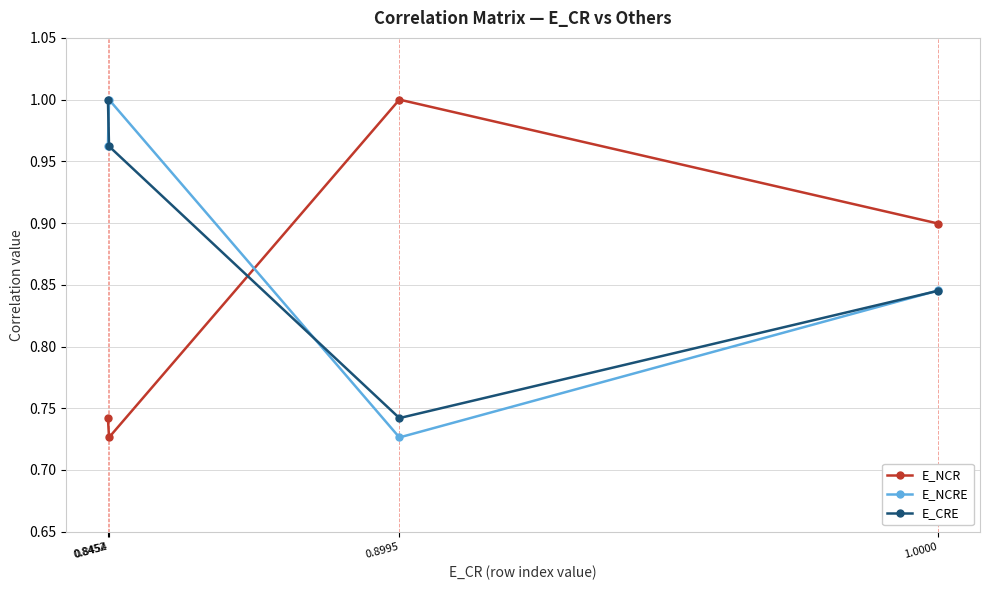

What is the difference between the maximum and minimum values in the E_NCR series?

0.3